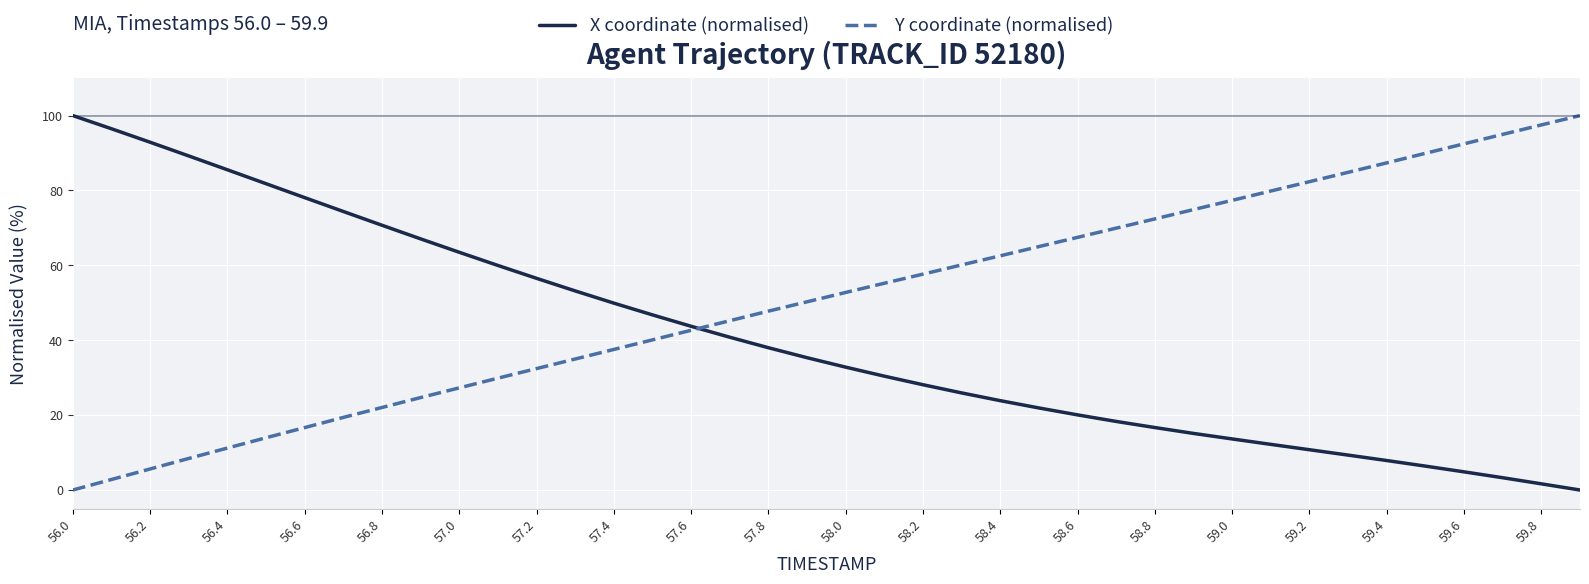

Which series has the largest total across all categories?

Y coordinate (normalised)